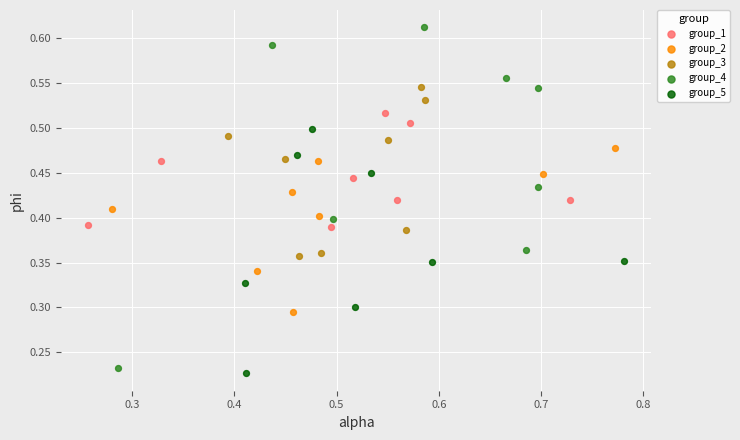

Which series contains the highest Y value?

group_4